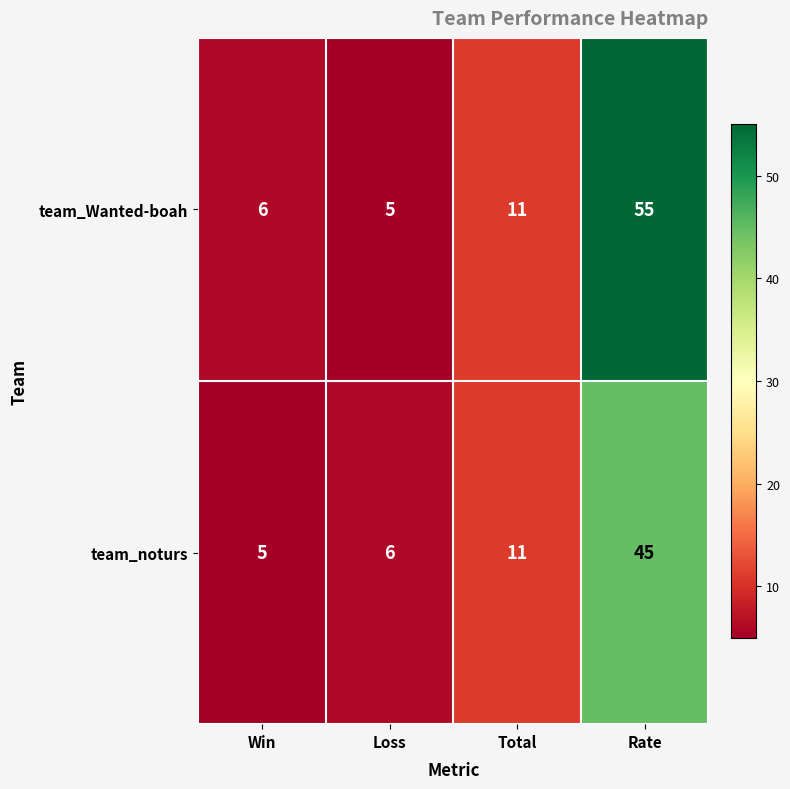

List the series in order of their peak value, highest first.

team_Wanted-boah, team_noturs